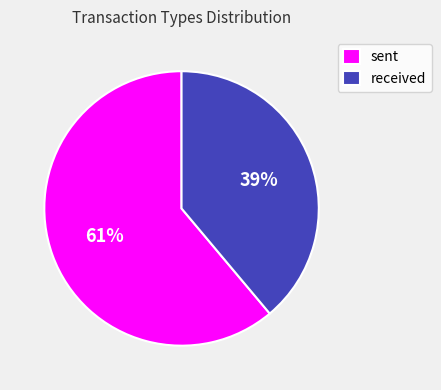

How many slices are in this pie chart?

2